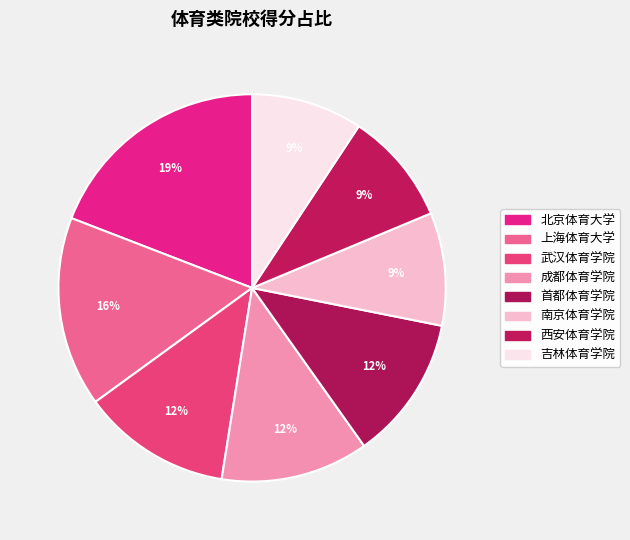

Does 北京体育大学 represent more than half of the total?

No